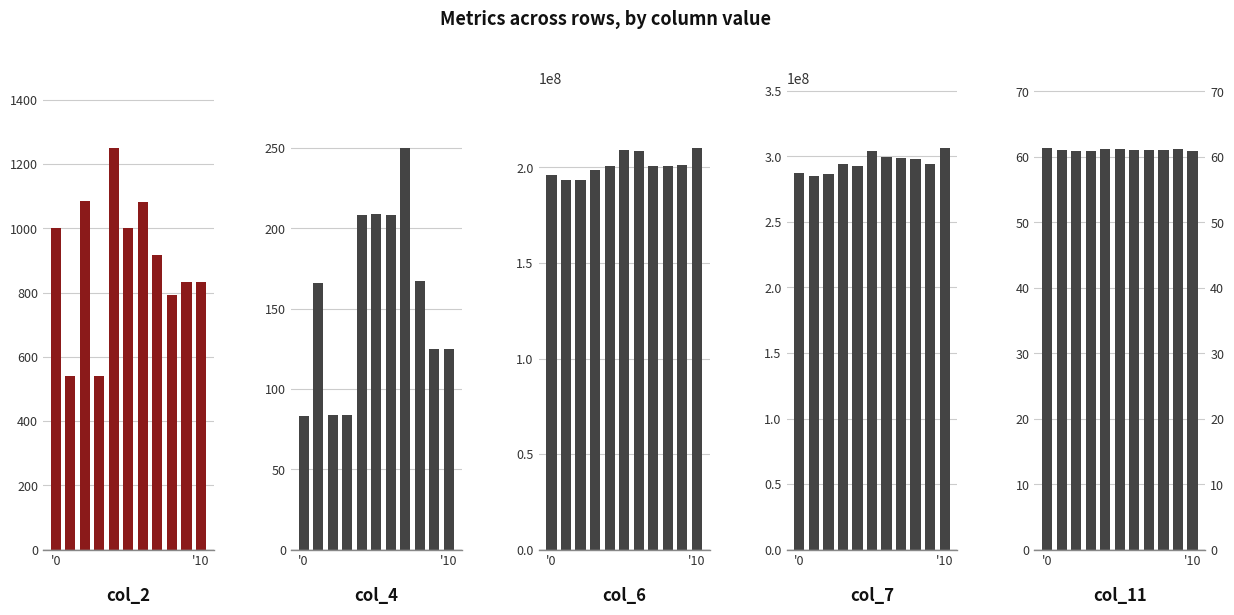

Which series has the largest range (max minus min)?

col_7